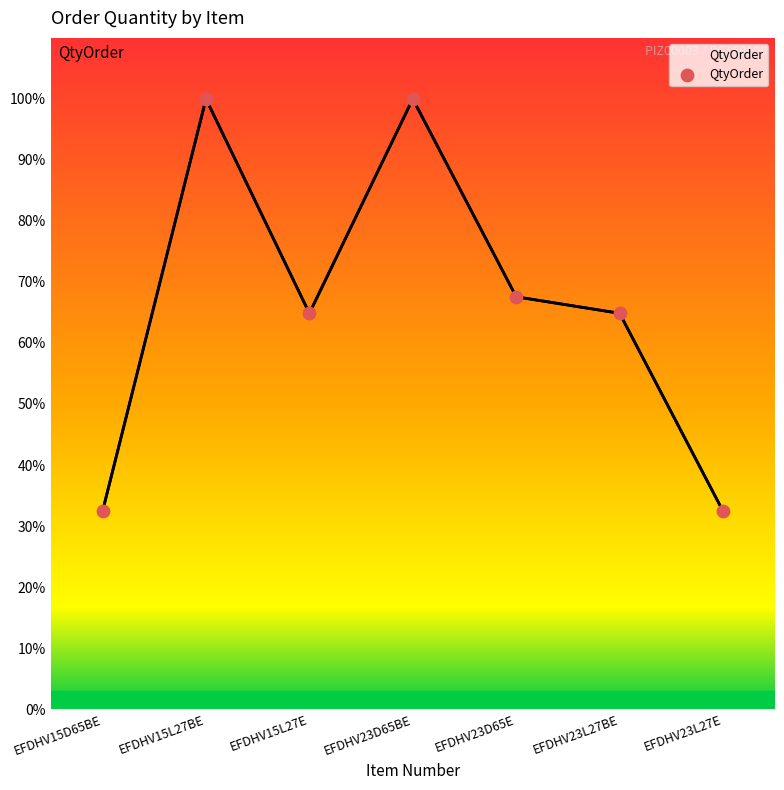

Which has a higher value, EFDHV15L27E or EFDHV23L27E?

EFDHV15L27E